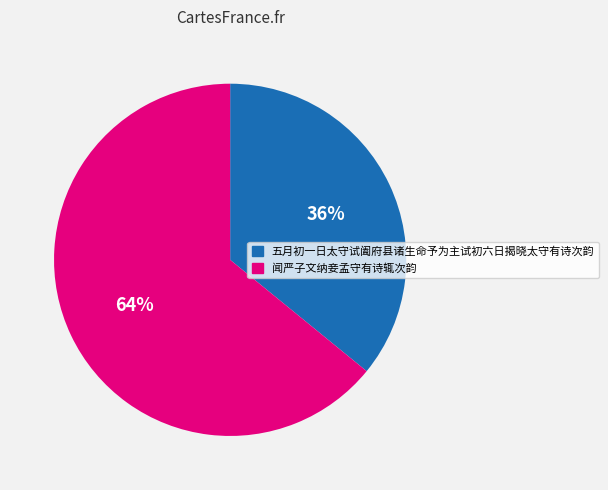

What percentage is the 闻严子文纳妾孟守有诗辄次韵 slice, to the nearest percent?

64%